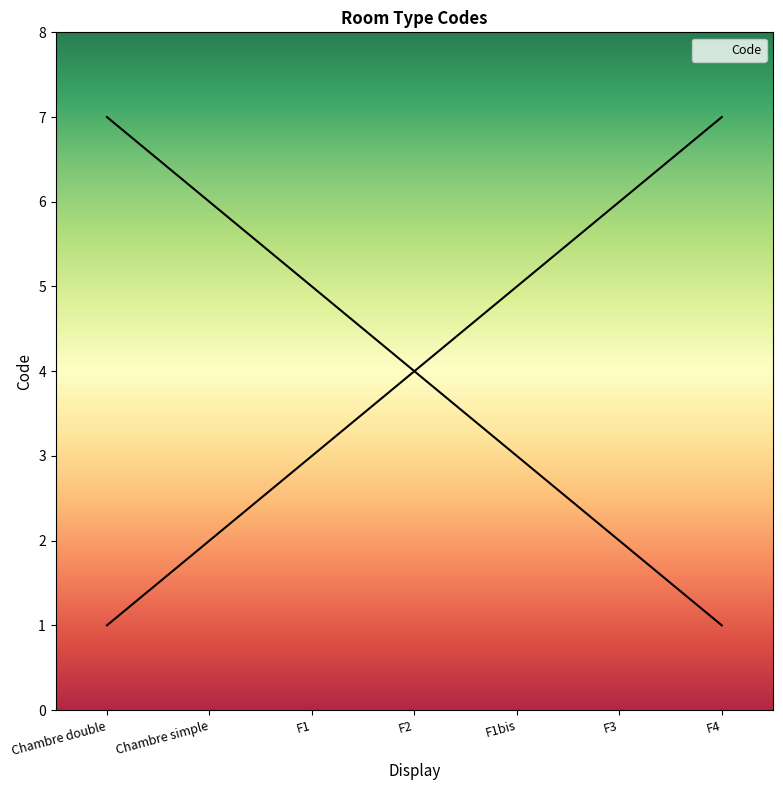

How many categories are shown in the chart?

7